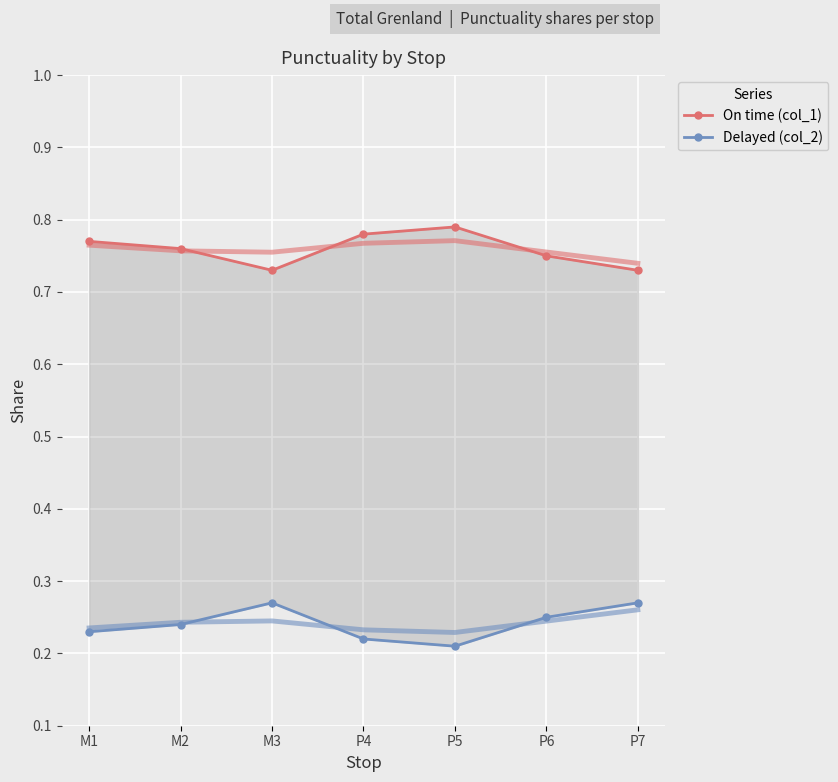

How many distinct data groups are displayed?

2